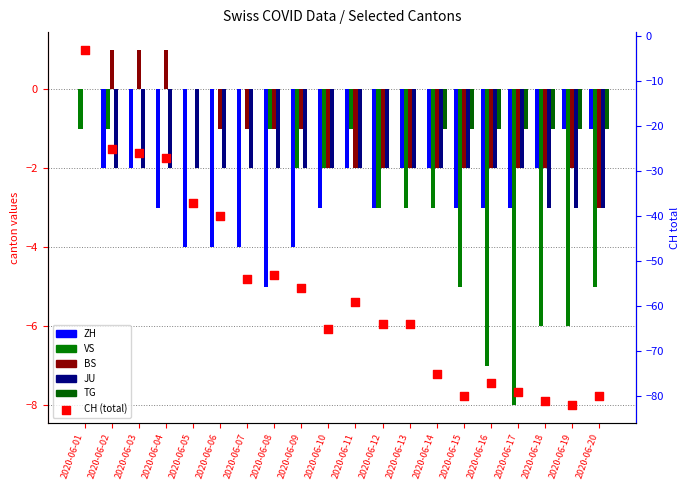

Which series has the largest total across all categories?

TG